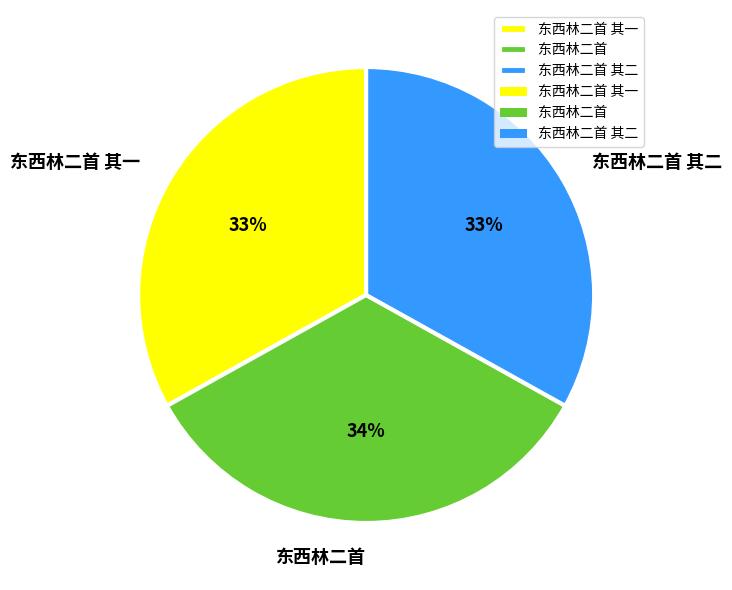

To the nearest percent, what percentage of the pie is 东西林二首 其一?

33%